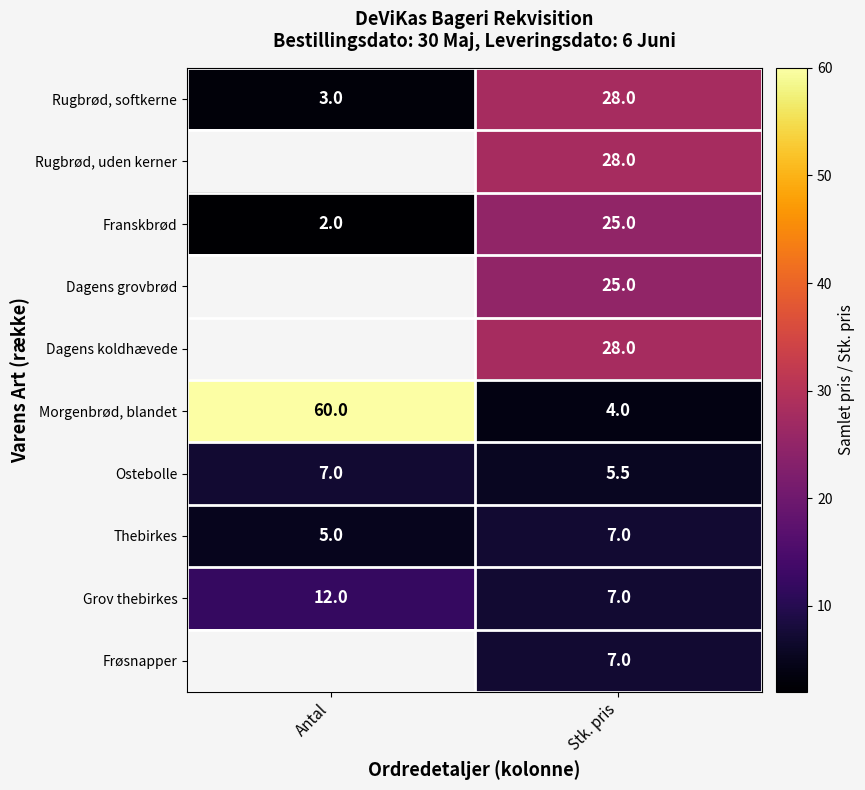

How many data points in Morgenbrød, blandet are less than 60?

1